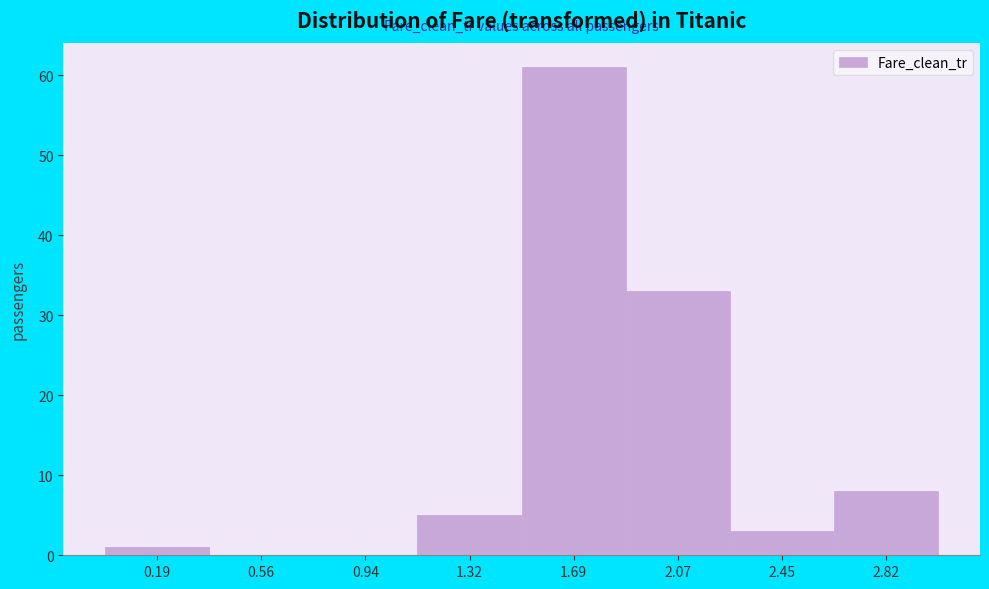

Over which range of the x-axis is the bar tallest?

1.50 to 1.90